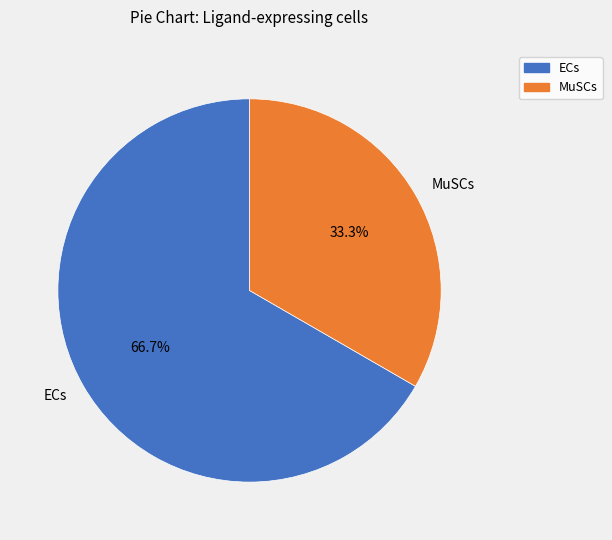

What is the majority slice?

ECs